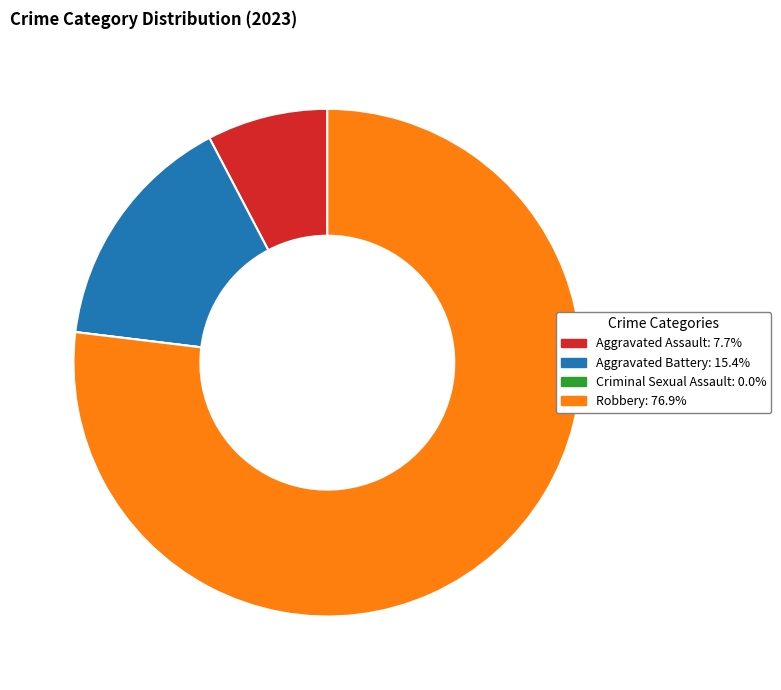

Combined, do Robbery: 76.9% and Aggravated Assault: 7.7% account for over 50%?

Yes